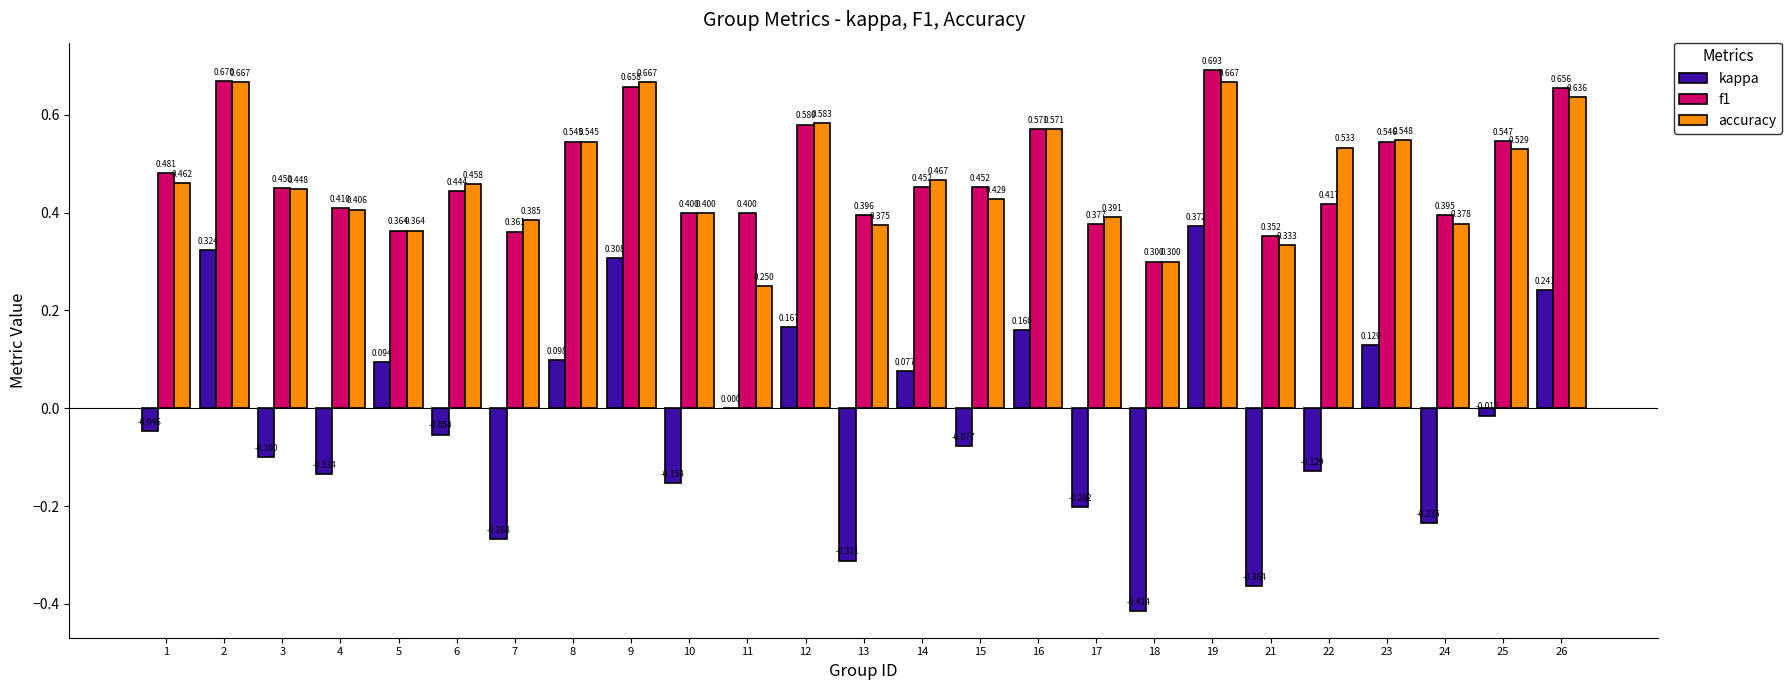

Which series changed the most between 11 and 14?

accuracy